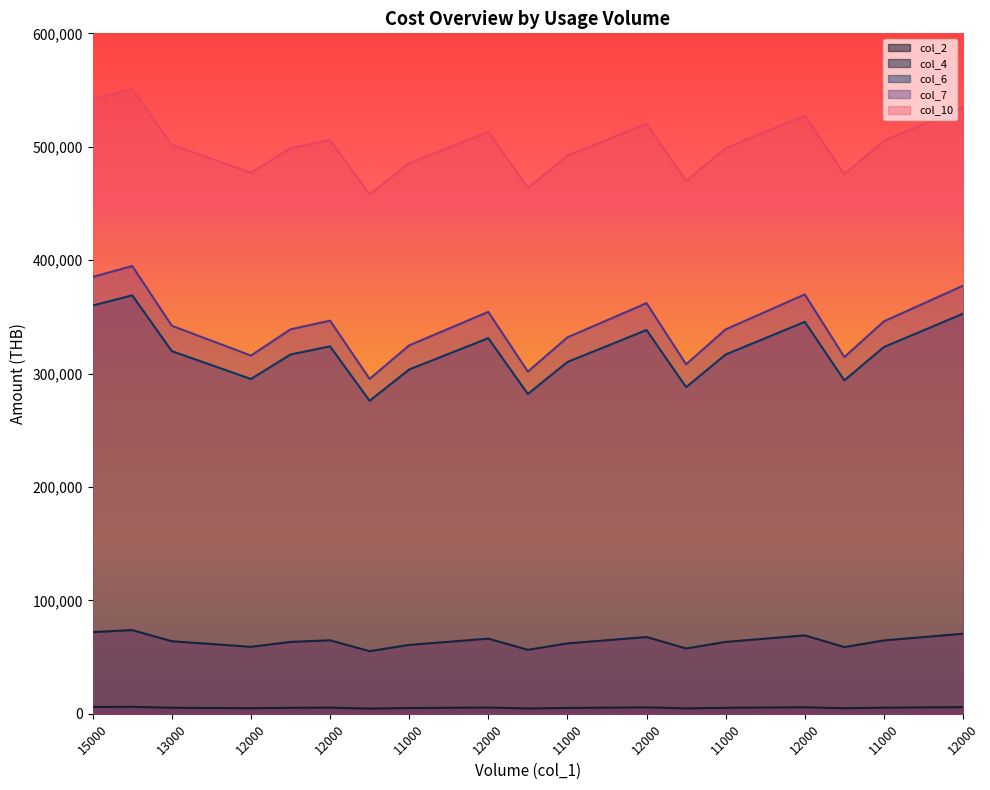

What is the label of the 6th point from the right?

11500